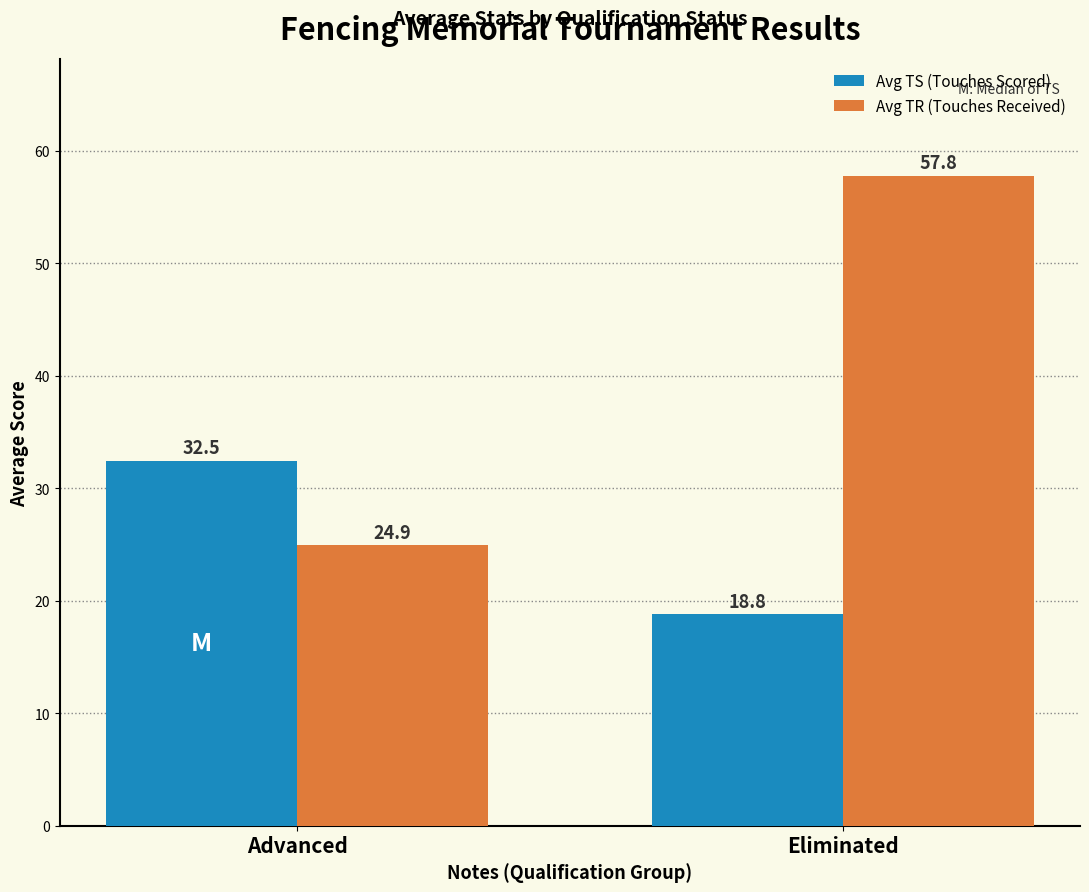

How many bars are there in total?

4